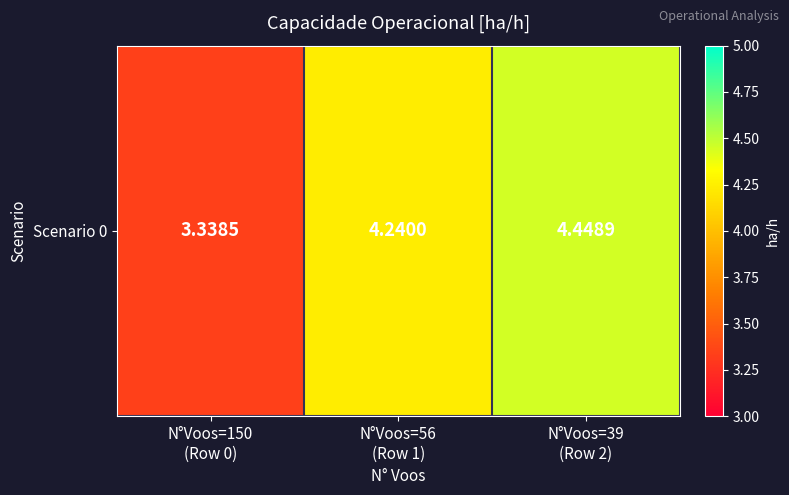

List the labels in order of value, smallest first.

N°Voos=150
(Row 0), N°Voos=56
(Row 1), N°Voos=39
(Row 2)